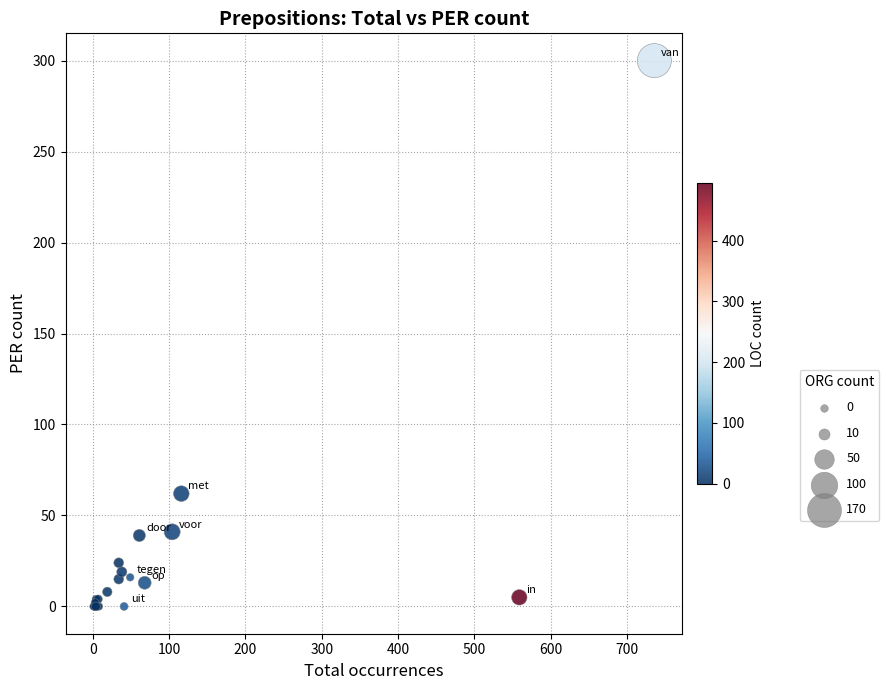

What Y value in the scatter plot is closest to 150?

62